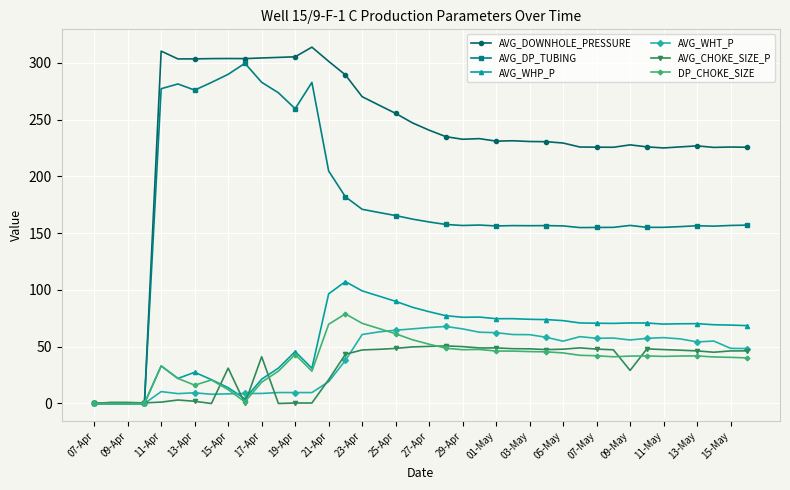

Which series has the widest spread of values?

AVG_DOWNHOLE_PRESSURE